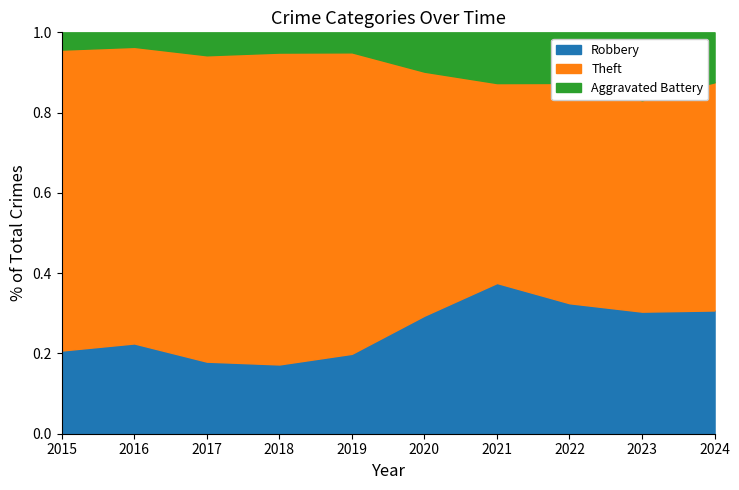

Does the chart have visible grid lines?

No